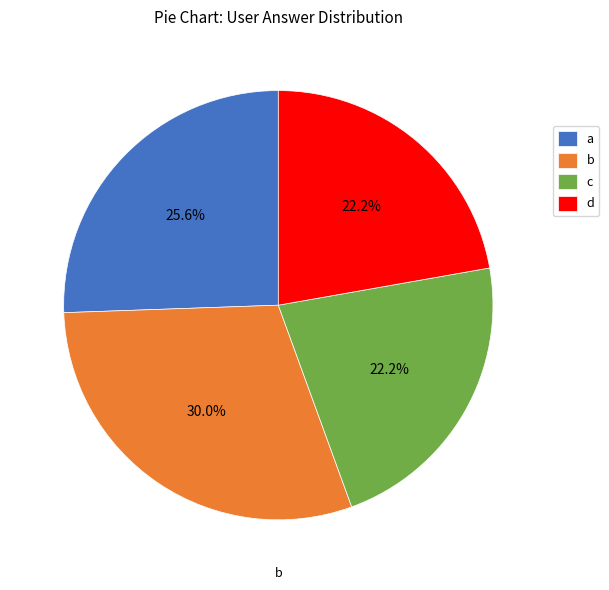

To the nearest percent, what percentage of the pie is d?

22%